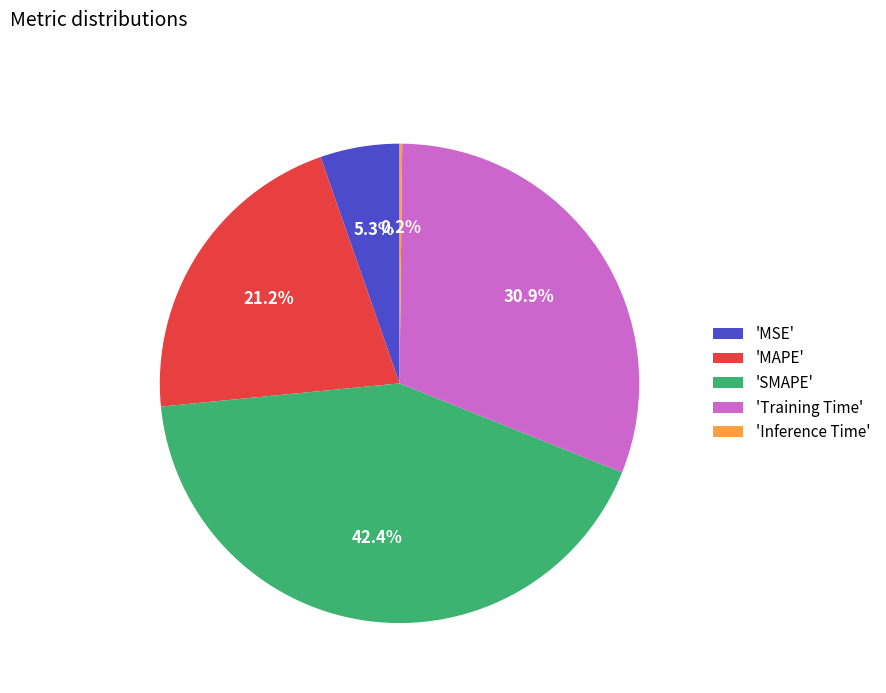

Does 'MSE' represent more than half of the total?

No